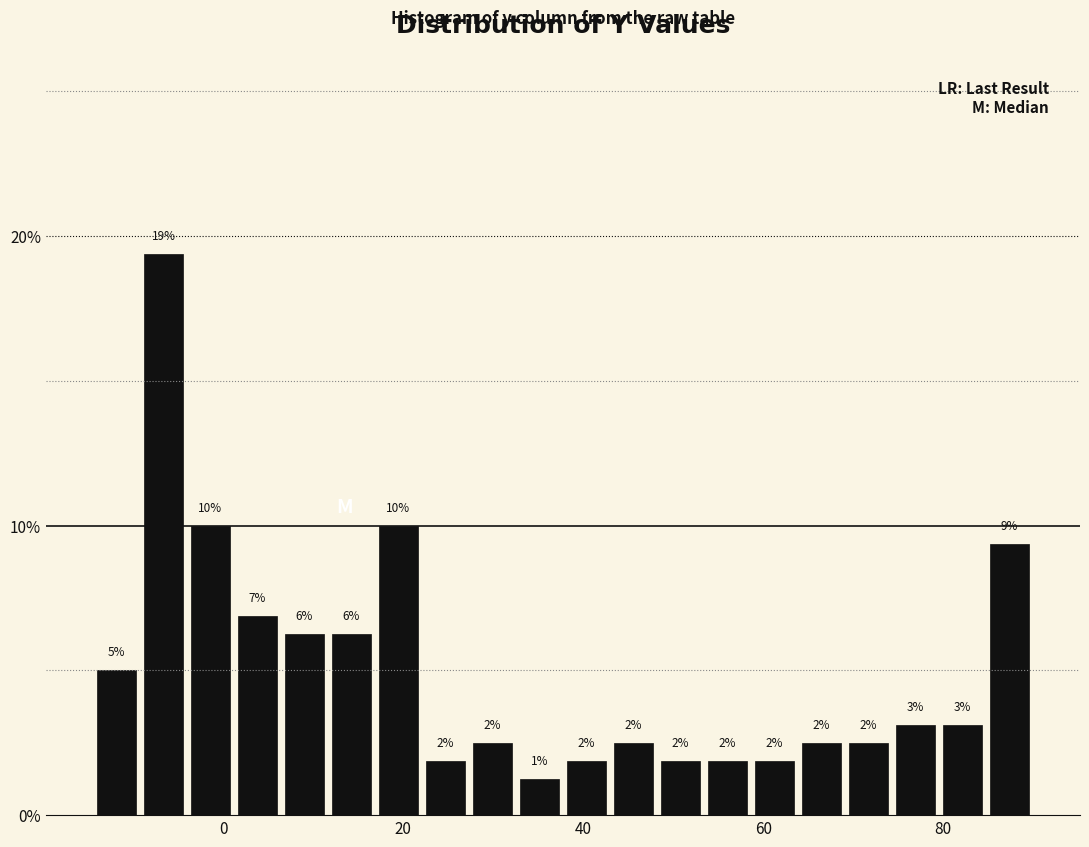

Read against the x-axis, roughly where is the centre of the tallest bar?

-6